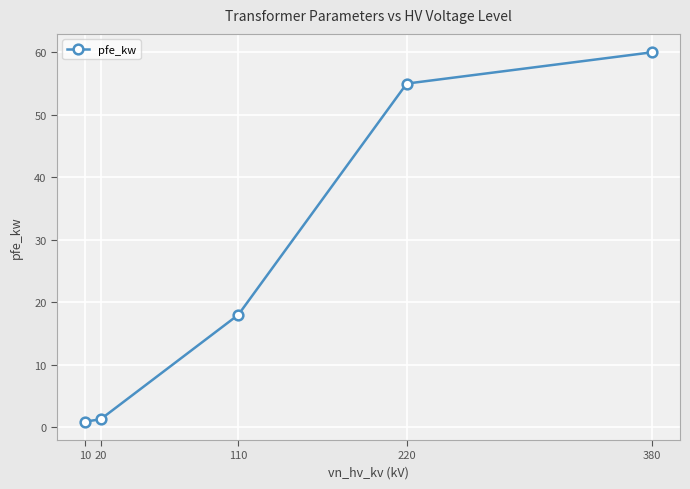

What is the sum of all values?

135.2